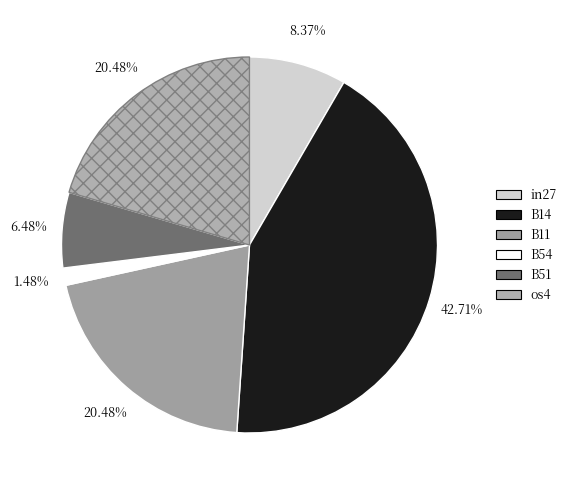

How many segments does this pie chart have?

6